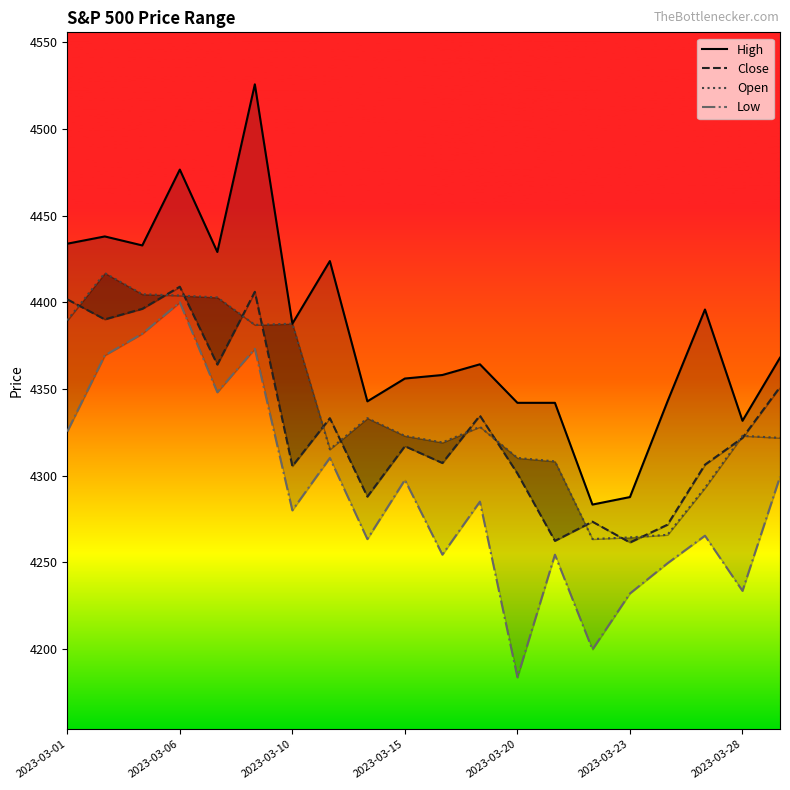

True or false: High and Low cross at least once.

False